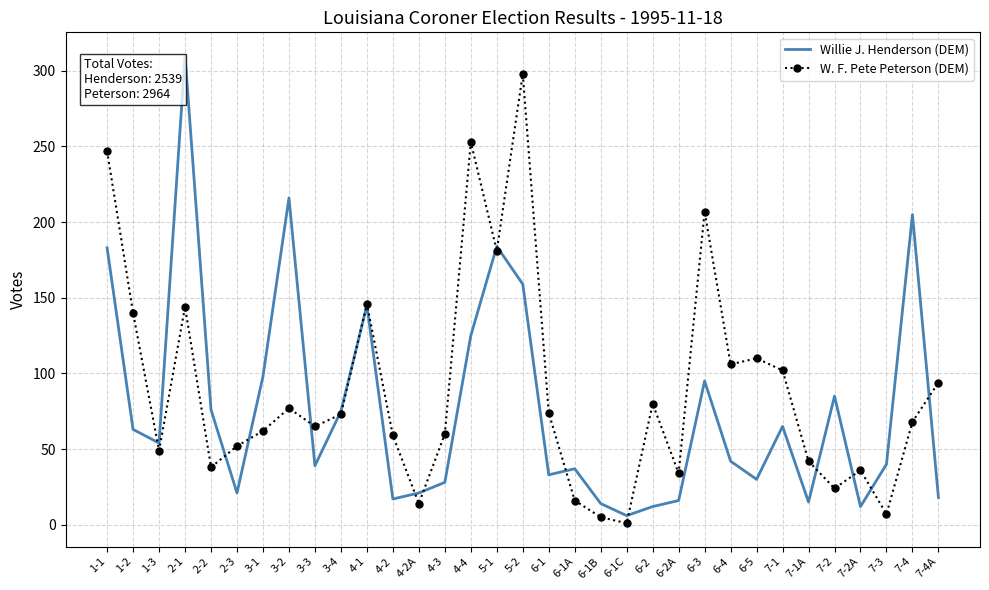

True or false: W. F. Pete Peterson (DEM) has more than 2 points higher than both neighbors.

True